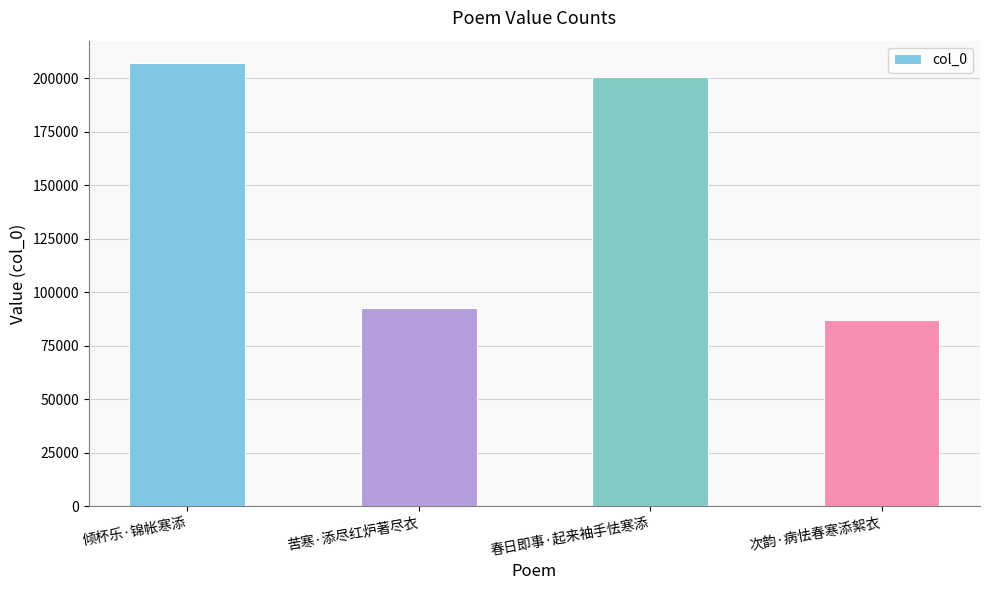

What is the difference between the maximum and second lowest values?

114778